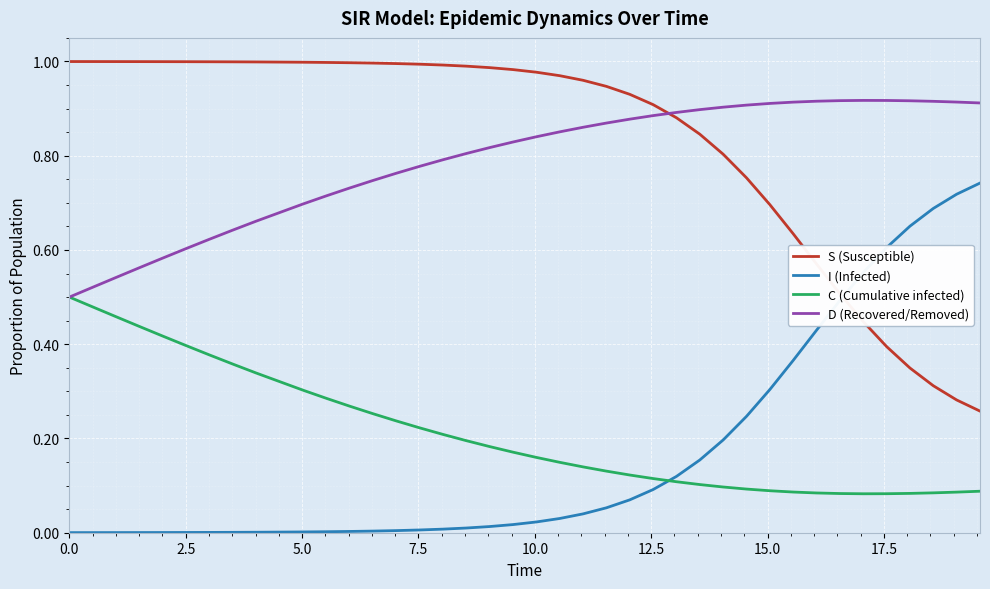

True or false: D (Recovered/Removed) and I (Infected) cross at least once.

False